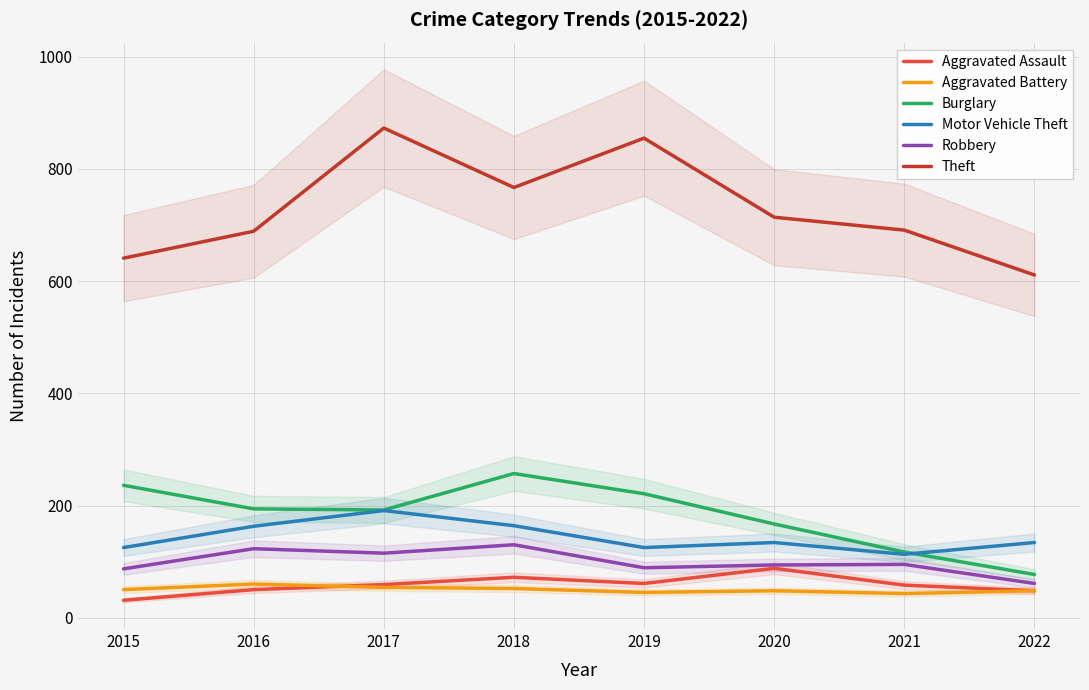

What is the maximum value for Burglary?

257